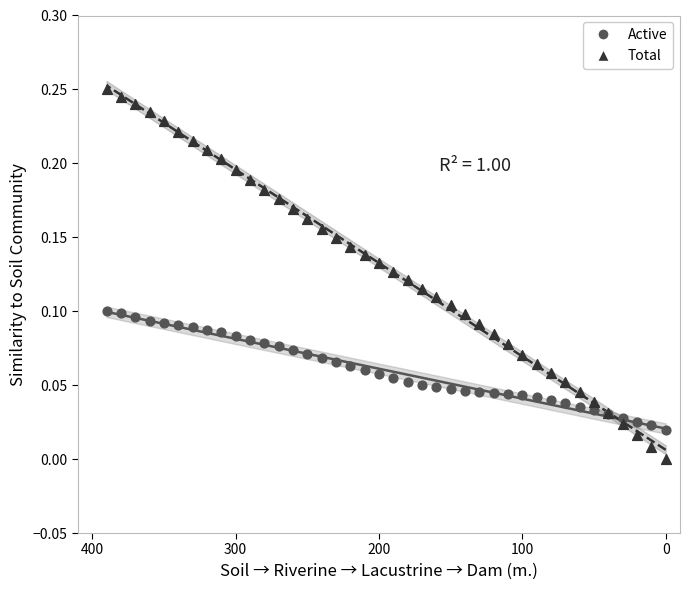

Which series contains the highest Y value?

Total